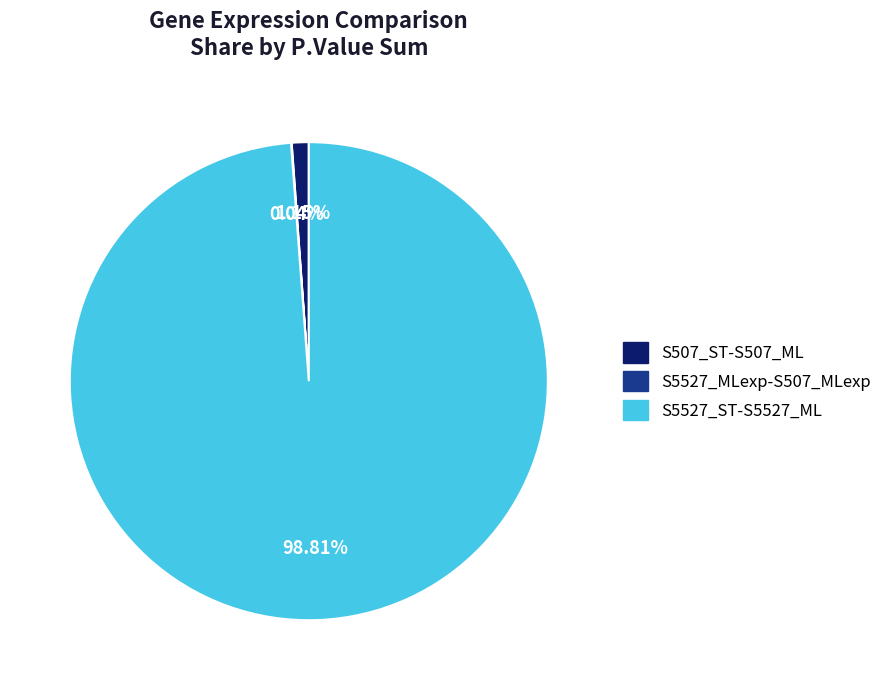

Is there any slice that represents more than half of the pie?

Yes